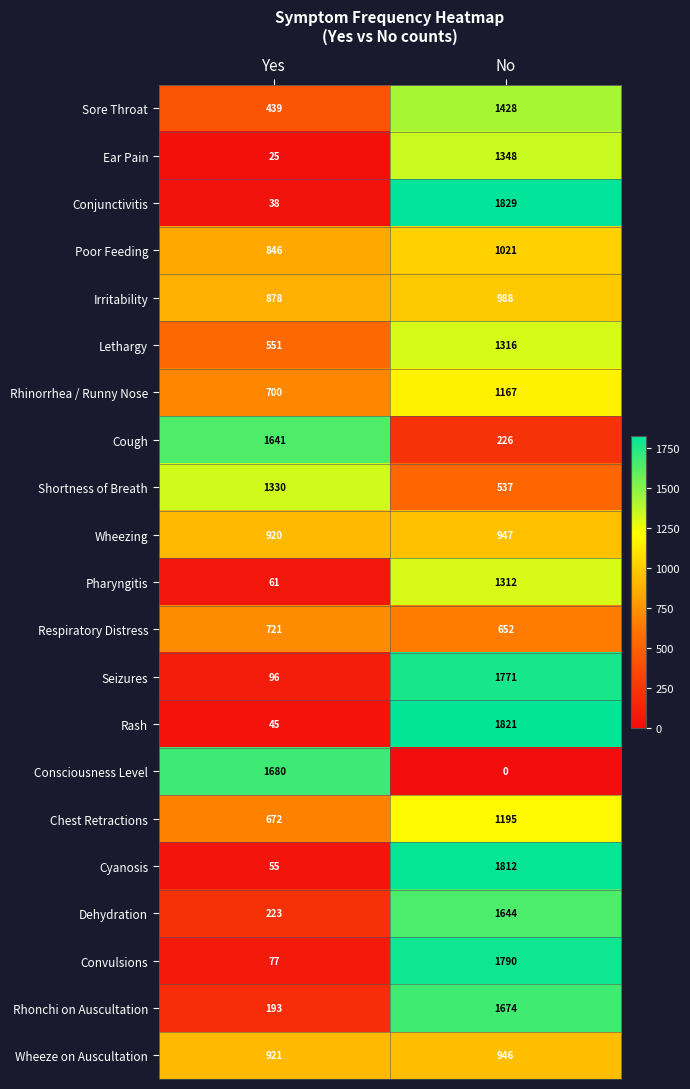

Is it true that Seizures equals 1191 at No?

False